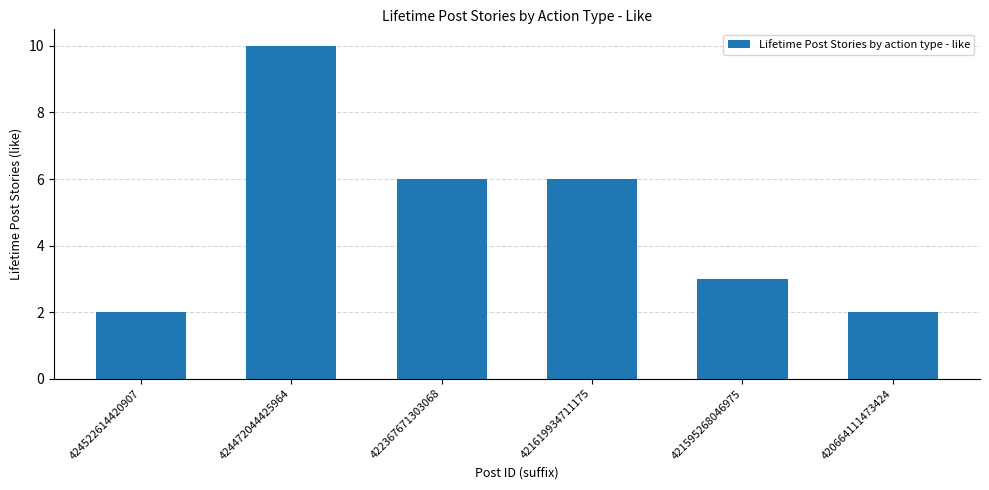

Between 422367671303068 and 421595268046975, which is larger?

422367671303068